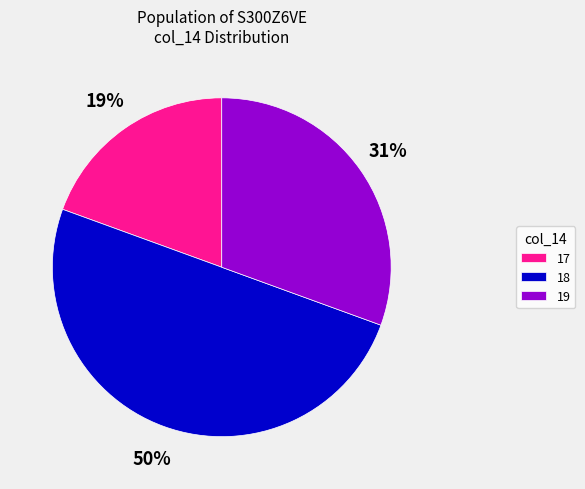

Which category has the biggest portion of the pie?

18